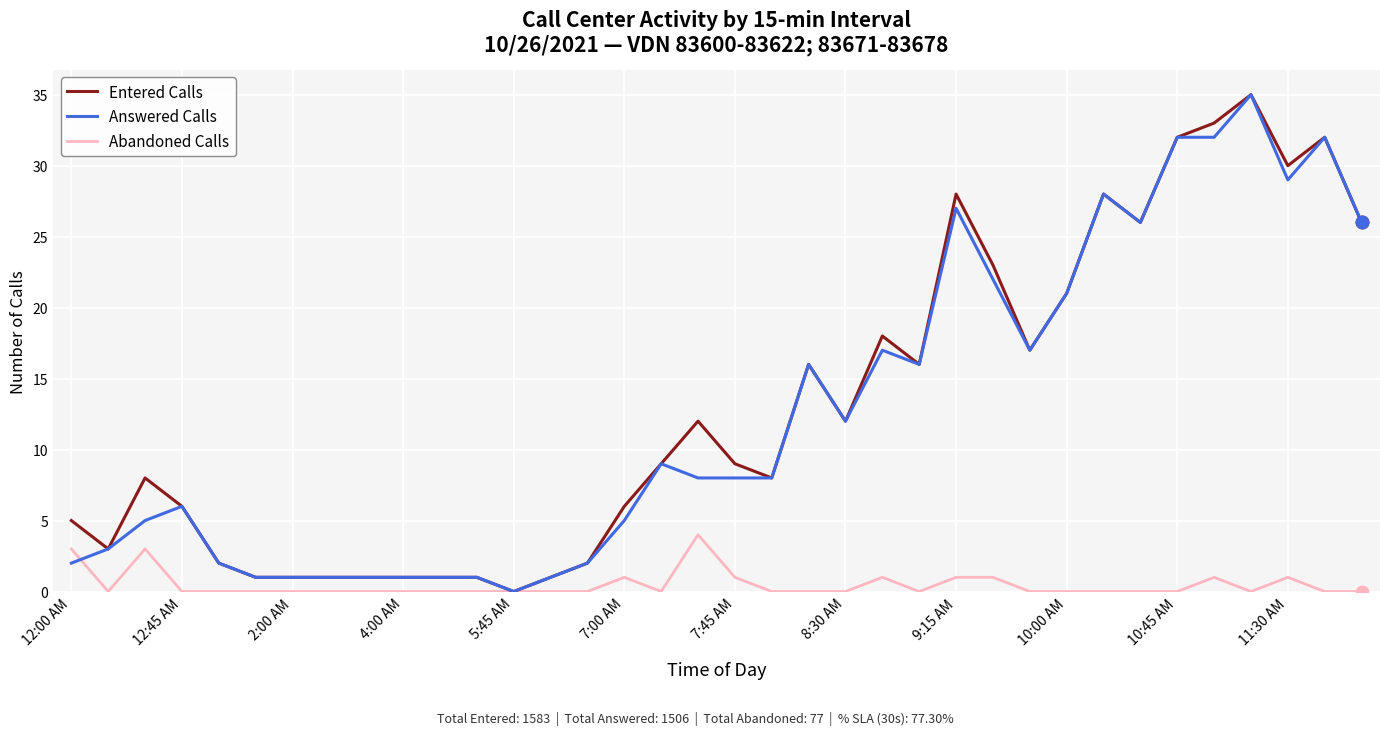

Reading left to right, transcribe all the data shown in this chart.

Entered Calls: 5	3	8	6	2	1	1	1	1	1	1	1	0	1	2	6	9	12	9	8	16	12	18	16	28	23	17	21	28	26	32	33	35	30	32	26
Answered Calls: 2	3	5	6	2	1	1	1	1	1	1	1	0	1	2	5	9	8	8	8	16	12	17	16	27	22	17	21	28	26	32	32	35	29	32	26
Abandoned Calls: 3	0	3	0	0	0	0	0	0	0	0	0	0	0	0	1	0	4	1	0	0	0	1	0	1	1	0	0	0	0	0	1	0	1	0	0